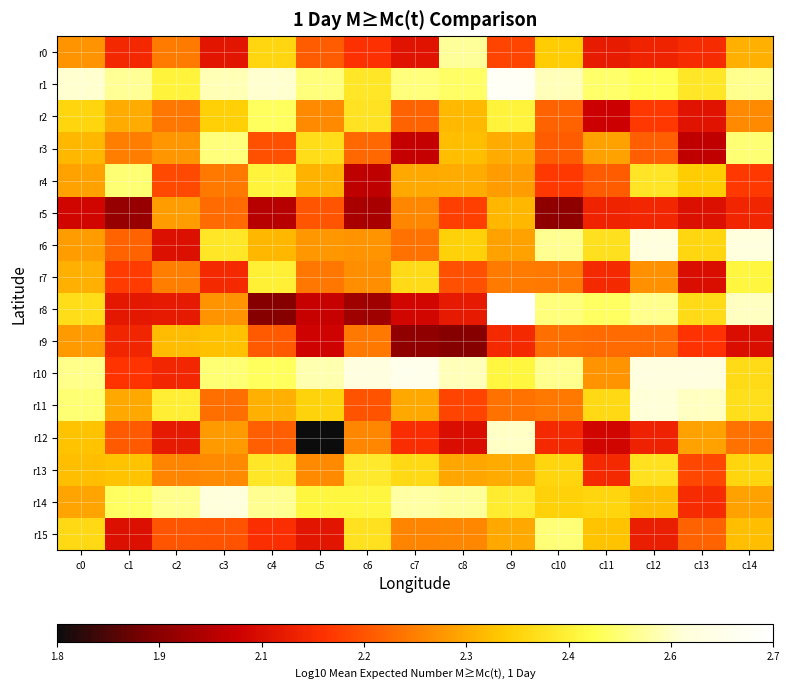

Reading left to right, transcribe all the data shown in this chart.

r0: c0=2.3	c1=2.1	c2=2.2	c3=2.1	c4=2.4	c5=2.2	c6=2.1	c7=2.1	c8=2.5	c9=2.2	c10=2.4	c11=2.1	c12=2.1	c13=2.1	c14=2.3
r1: c0=2.6	c1=2.5	c2=2.4	c3=2.6	c4=2.6	c5=2.5	c6=2.4	c7=2.5	c8=2.5	c9=2.7	c10=2.6	c11=2.5	c12=2.5	c13=2.4	c14=2.5
r2: c0=2.4	c1=2.3	c2=2.2	c3=2.4	c4=2.5	c5=2.3	c6=2.4	c7=2.2	c8=2.3	c9=2.4	c10=2.2	c11=2.0	c12=2.2	c13=2.1	c14=2.3
r3: c0=2.3	c1=2.3	c2=2.3	c3=2.5	c4=2.2	c5=2.4	c6=2.2	c7=2.0	c8=2.3	c9=2.3	c10=2.2	c11=2.3	c12=2.2	c13=2.0	c14=2.5
r4: c0=2.3	c1=2.5	c2=2.2	c3=2.2	c4=2.4	c5=2.3	c6=2.0	c7=2.3	c8=2.3	c9=2.3	c10=2.2	c11=2.2	c12=2.4	c13=2.4	c14=2.2
r5: c0=2.0	c1=2.0	c2=2.3	c3=2.2	c4=2.0	c5=2.2	c6=2.0	c7=2.3	c8=2.2	c9=2.3	c10=1.9	c11=2.1	c12=2.1	c13=2.1	c14=2.1
r6: c0=2.3	c1=2.2	c2=2.1	c3=2.4	c4=2.3	c5=2.3	c6=2.3	c7=2.2	c8=2.4	c9=2.3	c10=2.5	c11=2.4	c12=2.6	c13=2.4	c14=2.6
r7: c0=2.3	c1=2.2	c2=2.3	c3=2.1	c4=2.4	c5=2.2	c6=2.3	c7=2.4	c8=2.2	c9=2.2	c10=2.2	c11=2.1	c12=2.3	c13=2.1	c14=2.5
r8: c0=2.4	c1=2.1	c2=2.1	c3=2.3	c4=1.9	c5=2.0	c6=2.0	c7=2.0	c8=2.1	c9=2.7	c10=2.5	c11=2.5	c12=2.5	c13=2.4	c14=2.6
r9: c0=2.3	c1=2.1	c2=2.3	c3=2.3	c4=2.2	c5=2.0	c6=2.2	c7=1.9	c8=1.9	c9=2.1	c10=2.2	c11=2.2	c12=2.2	c13=2.1	c14=2.1
r10: c0=2.5	c1=2.1	c2=2.1	c3=2.5	c4=2.5	c5=2.6	c6=2.6	c7=2.6	c8=2.6	c9=2.5	c10=2.5	c11=2.3	c12=2.6	c13=2.6	c14=2.4
r11: c0=2.5	c1=2.3	c2=2.4	c3=2.2	c4=2.3	c5=2.4	c6=2.2	c7=2.3	c8=2.2	c9=2.2	c10=2.2	c11=2.4	c12=2.6	c13=2.6	c14=2.4
r12: c0=2.4	c1=2.2	c2=2.1	c3=2.3	c4=2.2	c5=1.8	c6=2.3	c7=2.1	c8=2.1	c9=2.6	c10=2.1	c11=2.0	c12=2.1	c13=2.3	c14=2.2
r13: c0=2.3	c1=2.4	c2=2.3	c3=2.3	c4=2.4	c5=2.3	c6=2.4	c7=2.4	c8=2.3	c9=2.3	c10=2.4	c11=2.1	c12=2.4	c13=2.2	c14=2.4
r14: c0=2.3	c1=2.5	c2=2.5	c3=2.6	c4=2.5	c5=2.5	c6=2.5	c7=2.5	c8=2.5	c9=2.4	c10=2.4	c11=2.4	c12=2.3	c13=2.1	c14=2.3
r15: c0=2.4	c1=2.1	c2=2.2	c3=2.2	c4=2.1	c5=2.1	c6=2.4	c7=2.3	c8=2.3	c9=2.3	c10=2.5	c11=2.4	c12=2.1	c13=2.2	c14=2.3